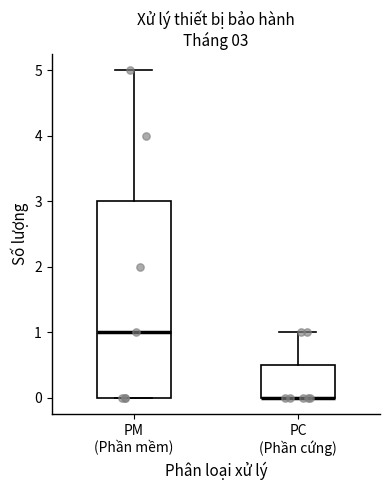

Comparing the boxes themselves (not the whiskers), which one is the tallest?

PM (Phần mềm)